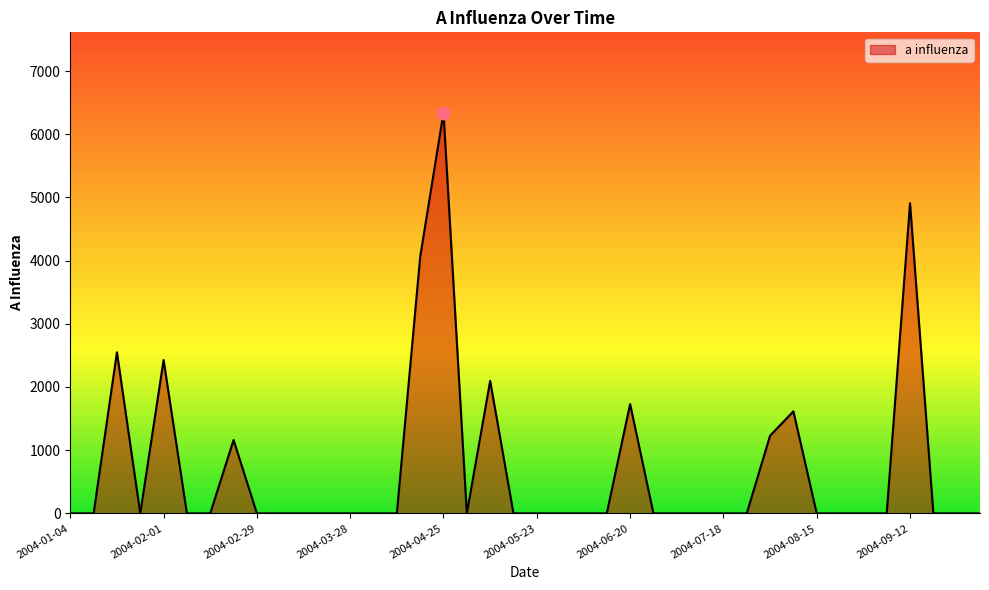

What is the maximum value shown in the chart?

6343.4